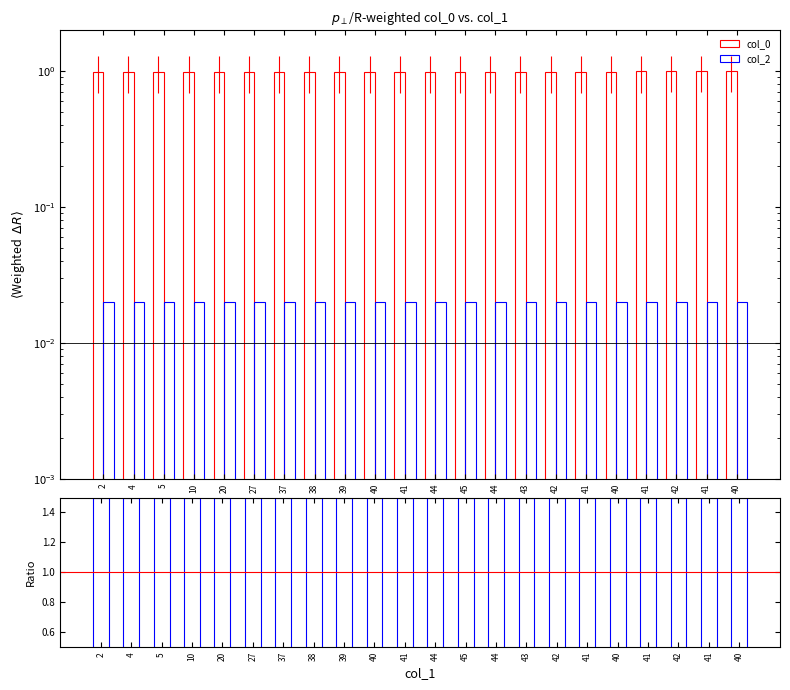

What is the difference between the highest and lowest values at 41?

1.5